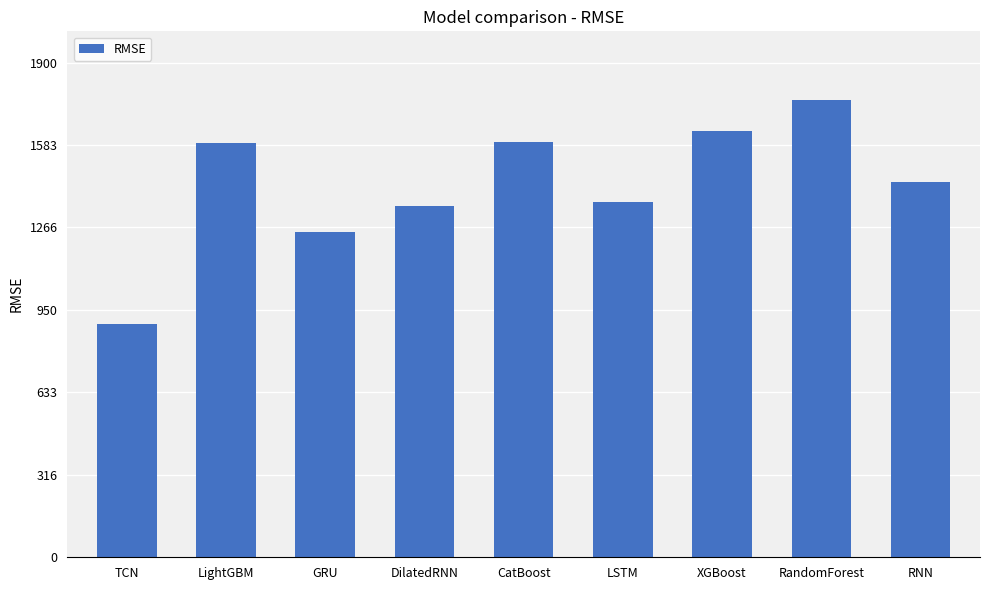

Between XGBoost and RNN, which is larger?

XGBoost